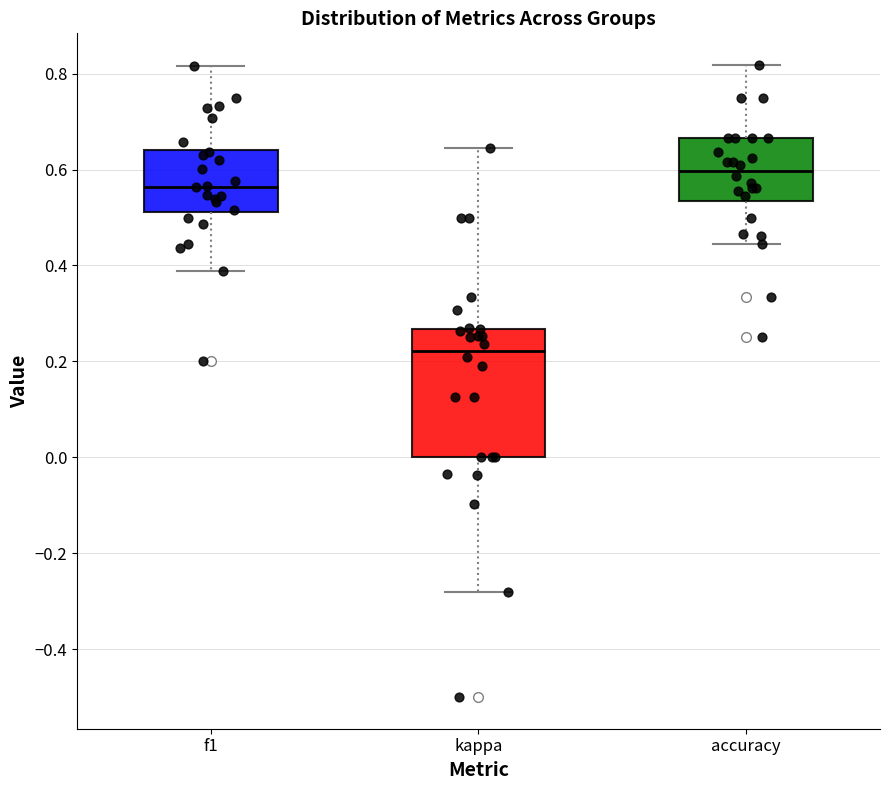

Which box's median line is the lowest?

kappa